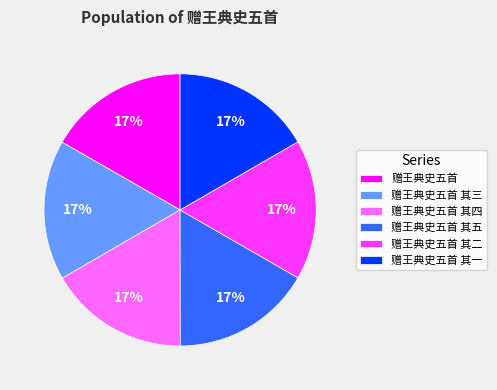

Is there a majority slice in this chart?

No